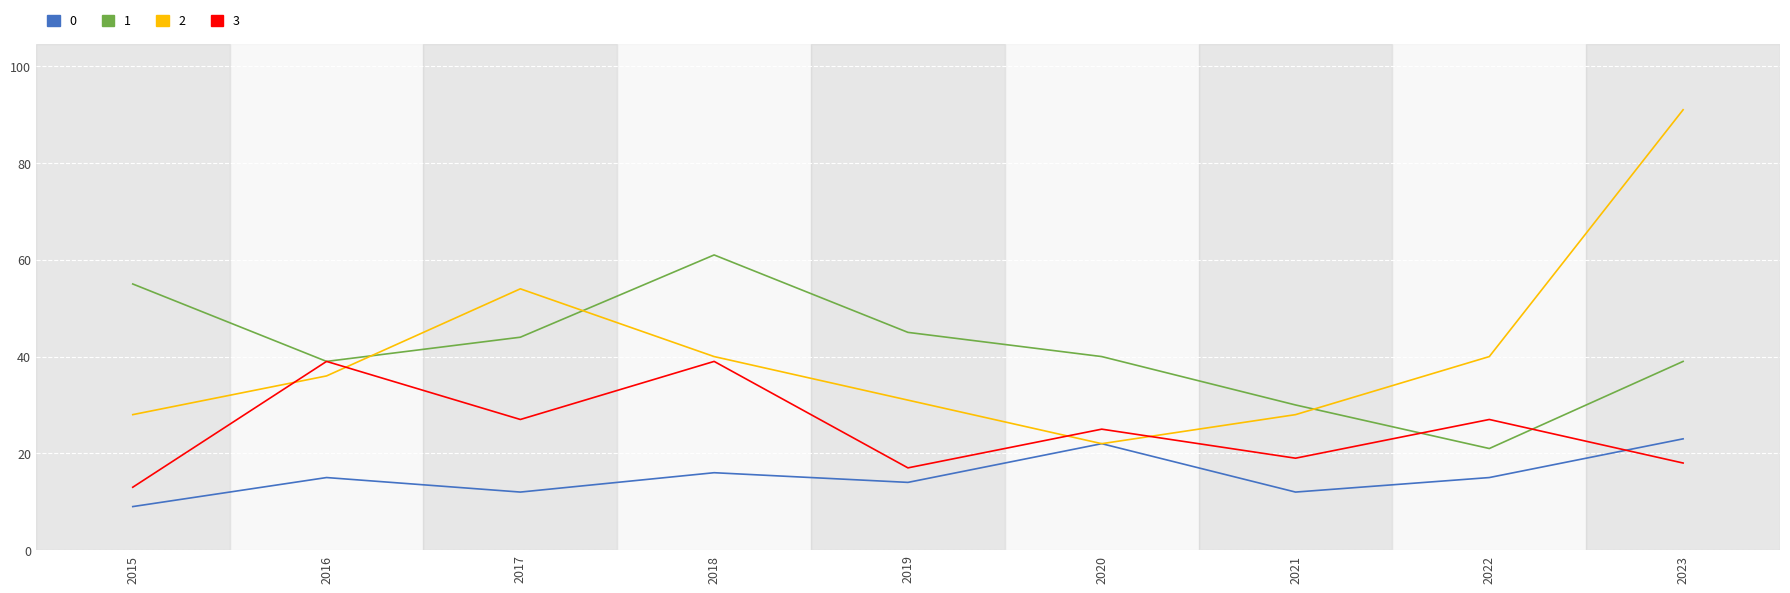

Which category has the lowest value across all series?

2015